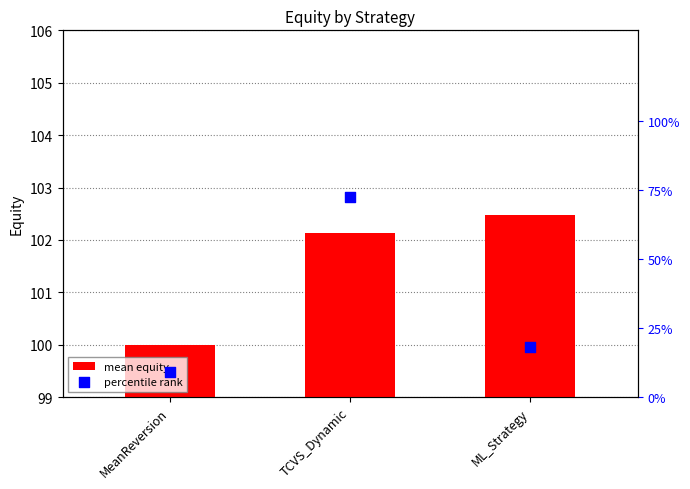

Is the value of mean equity at MeanReversion greater than the value of percentile rank at TCVS_Dynamic?

Yes